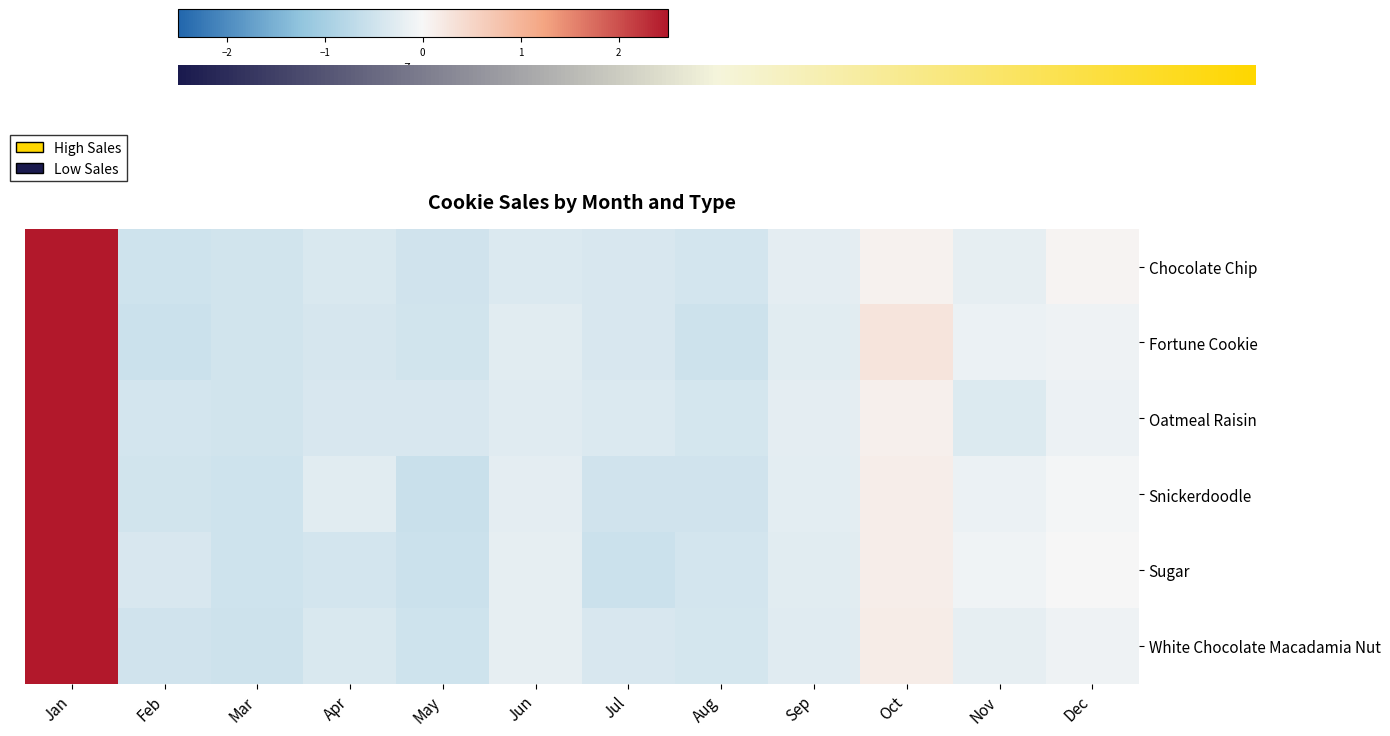

What is the difference between the White Chocolate Macadamia Nut values at Apr and May?

0.1